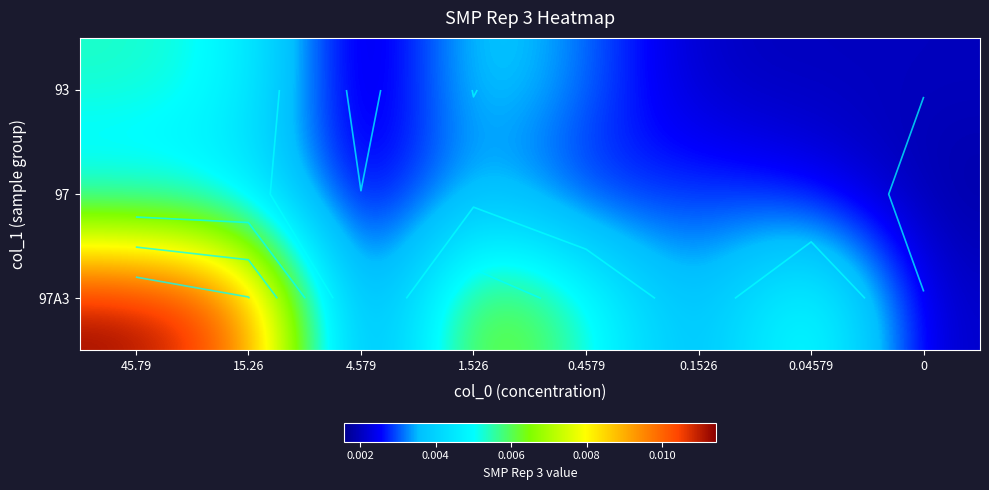

At 0.4579, list the series in order from smallest to largest.

97, 93, 97A3